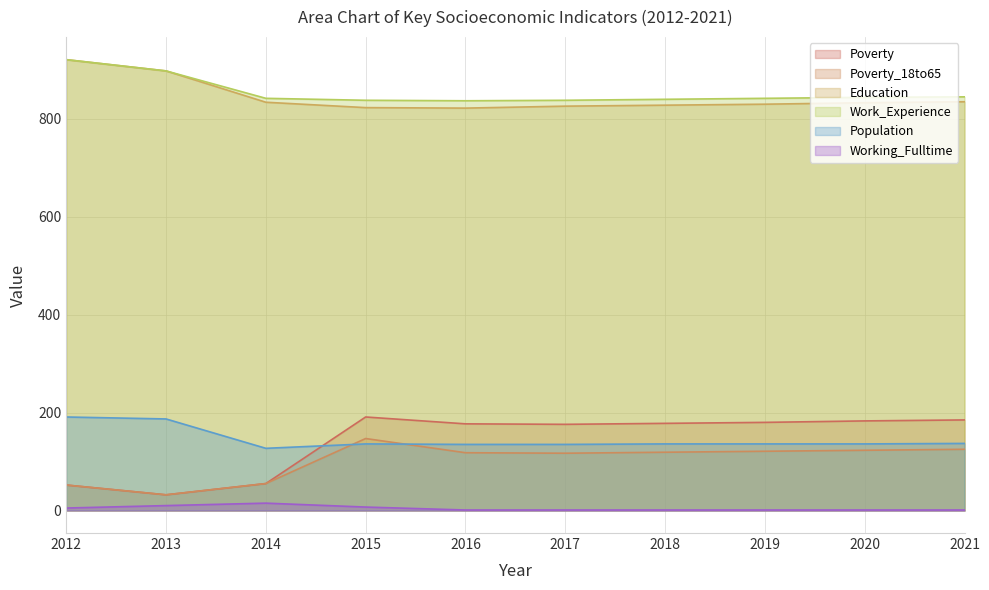

How many values in the Poverty series exceed 178?

4